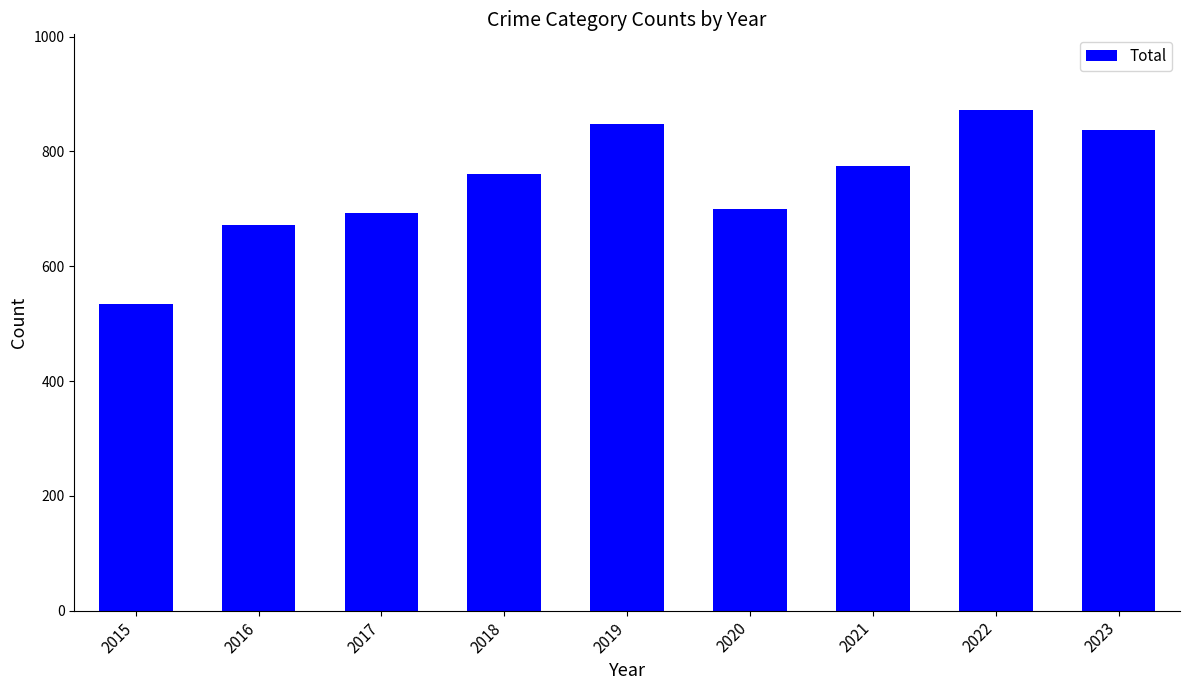

Reading left to right, list all the values displayed in this chart.

535	672	692	761	847	700	775	873	837